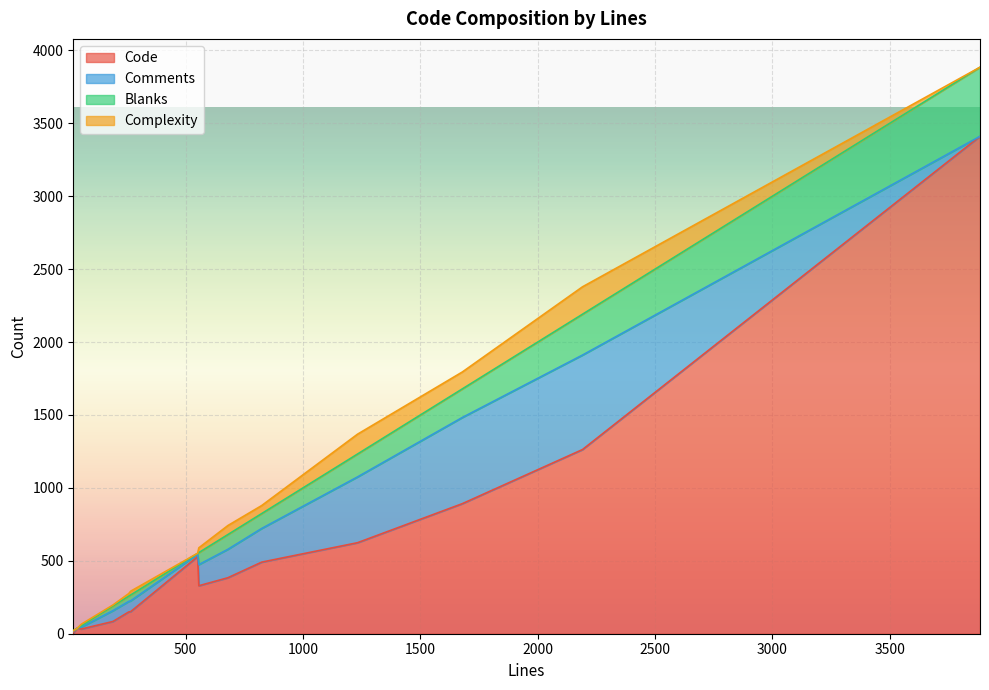

Which series changed the most between 2191 and 1679?

Code